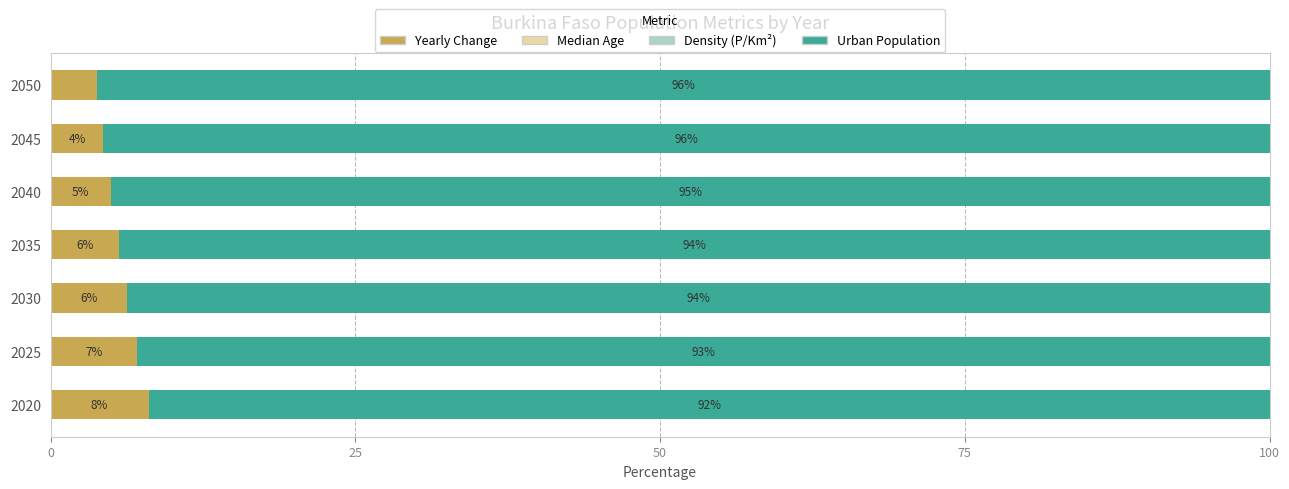

What is the highest value of the Yearly Change series?

8.0